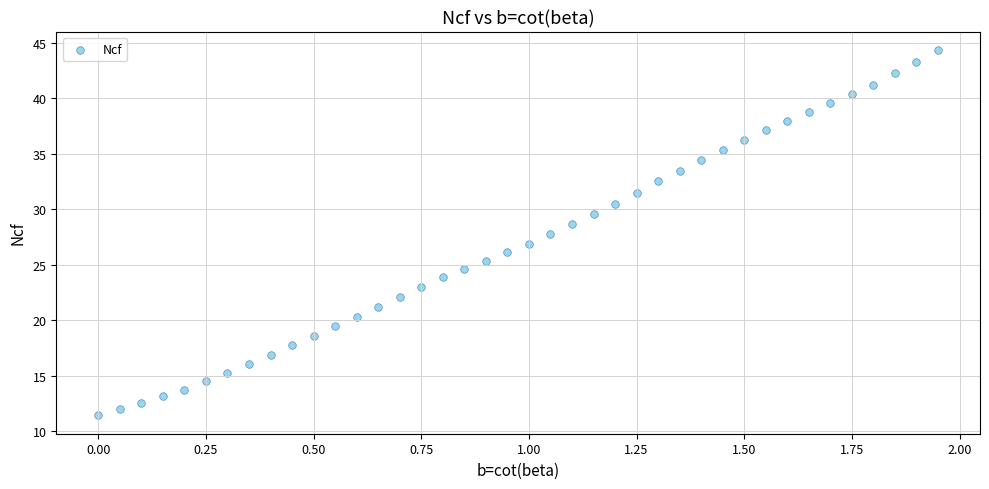

What is the range of X values (max minus min)?

2.0